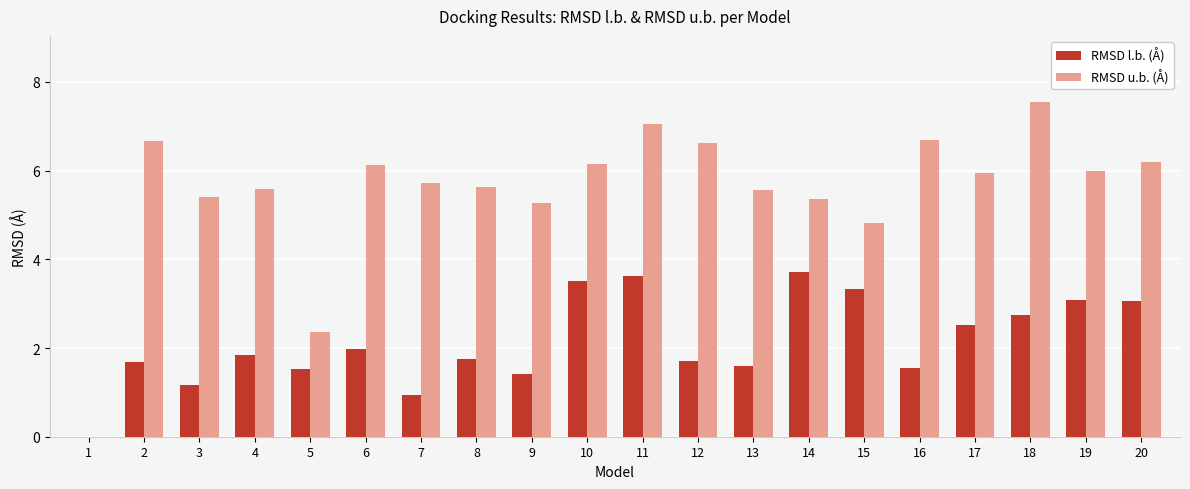

At which label is RMSD l.b. (Å) closest to 1?

7